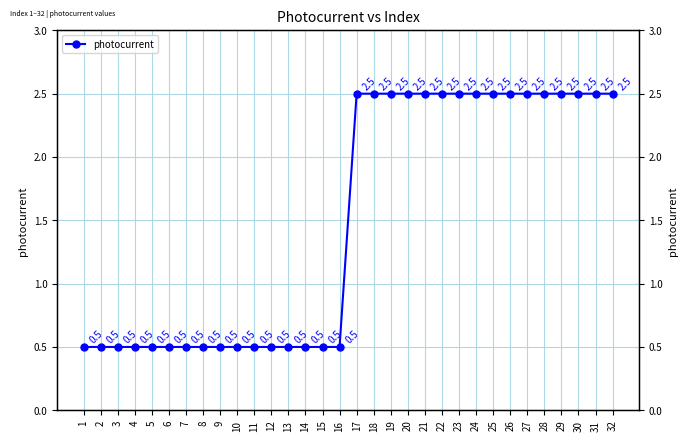

Which category has the lowest value across all series?

1